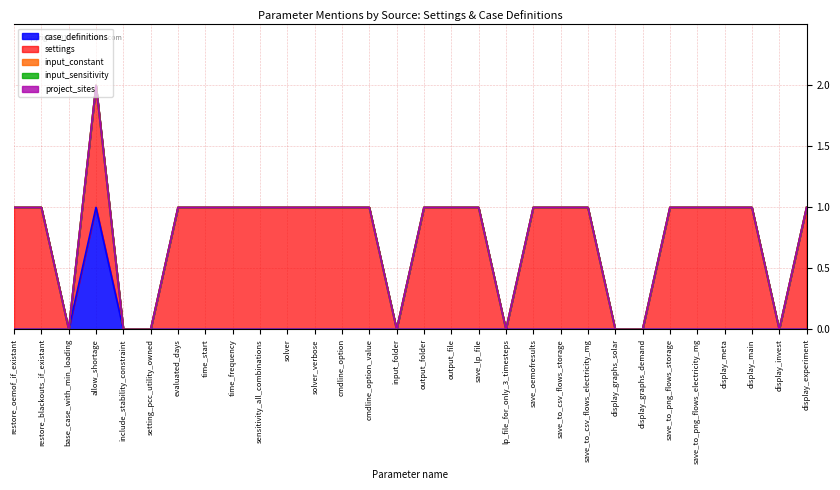

How many lines are shown in the chart?

5